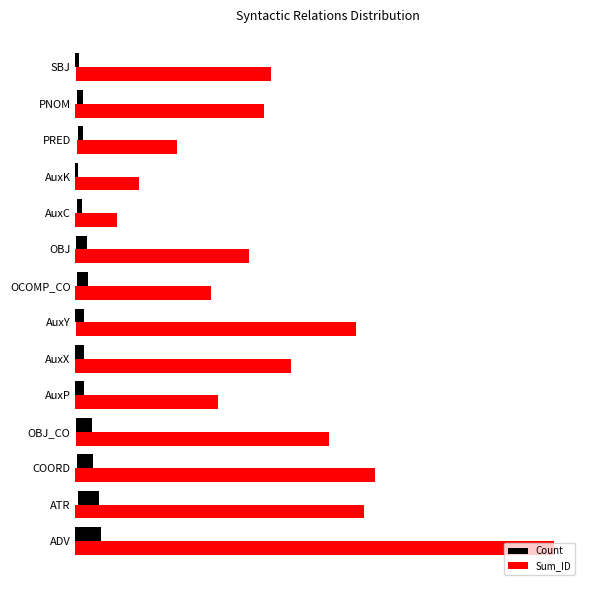

What is the difference between the maximum and second lowest values in the Sum_ID series?

79